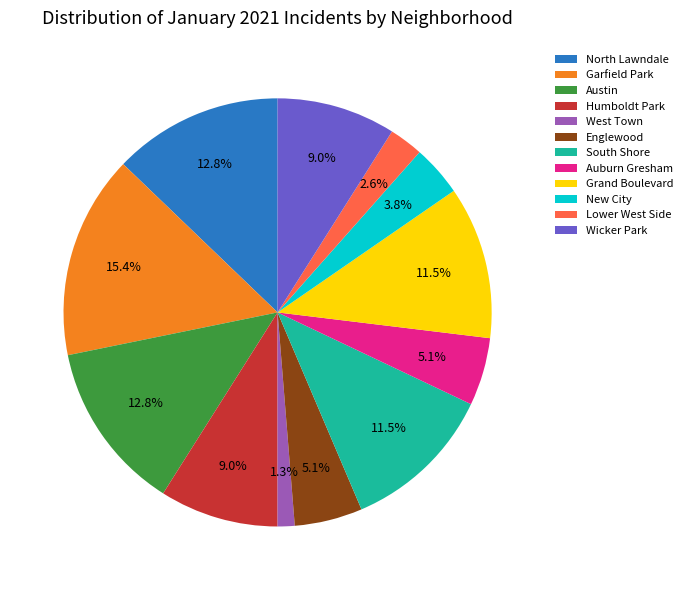

To the nearest percent, what is the combined percentage of Humboldt Park and South Shore?

21%